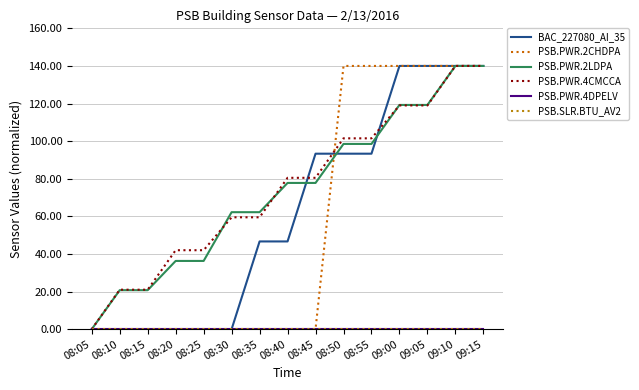

What is the label of the 10th point from the left?

08:50